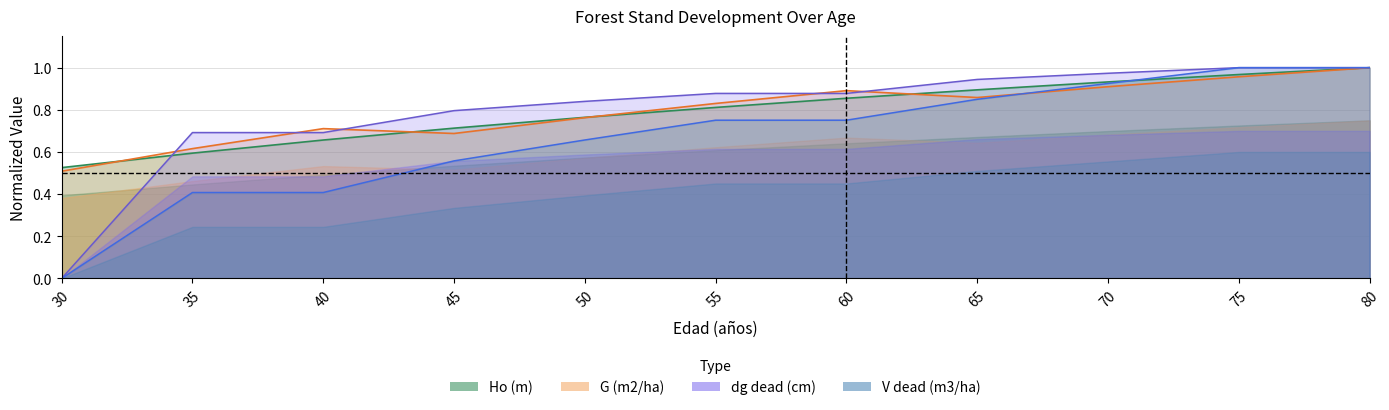

Where is Ho (m) nearest to the value 0?

30